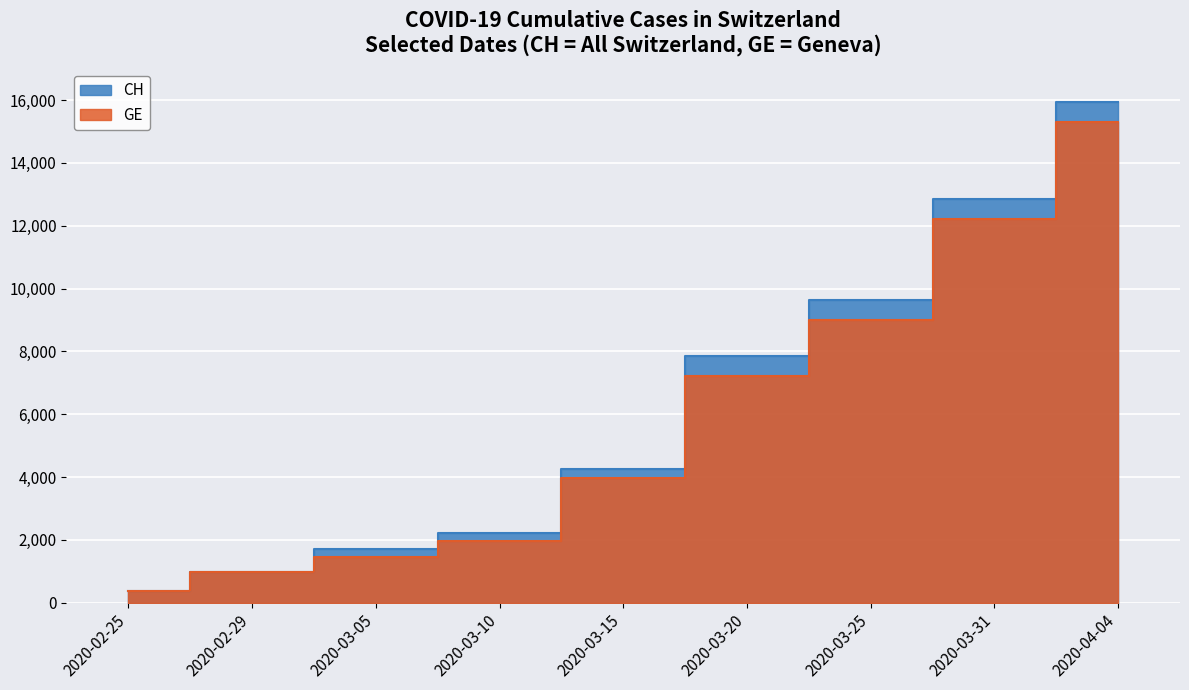

True or false: GE and CH cross at least once.

False